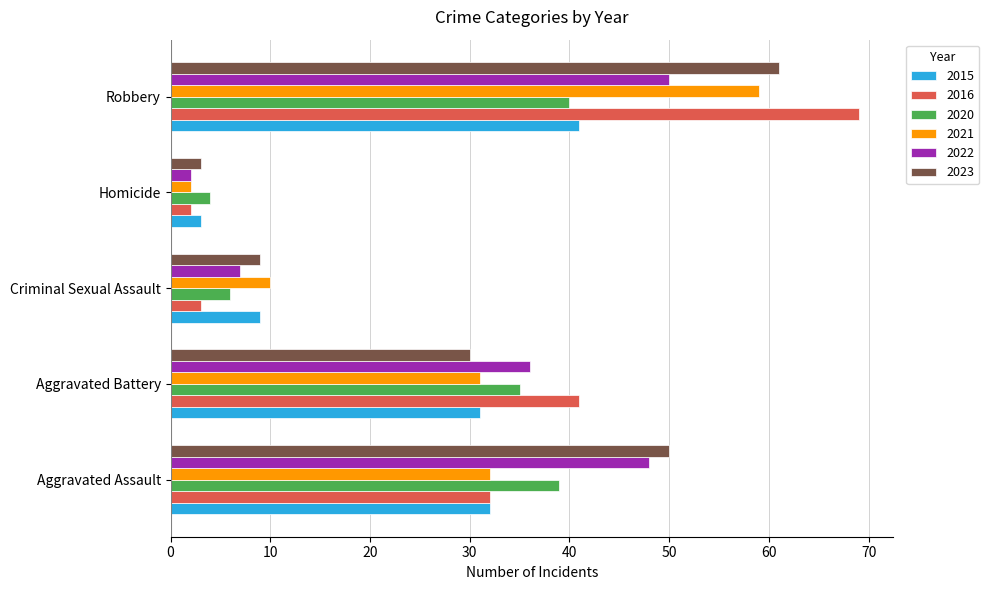

What is the spread (max minus min) of values at Aggravated Battery?

11